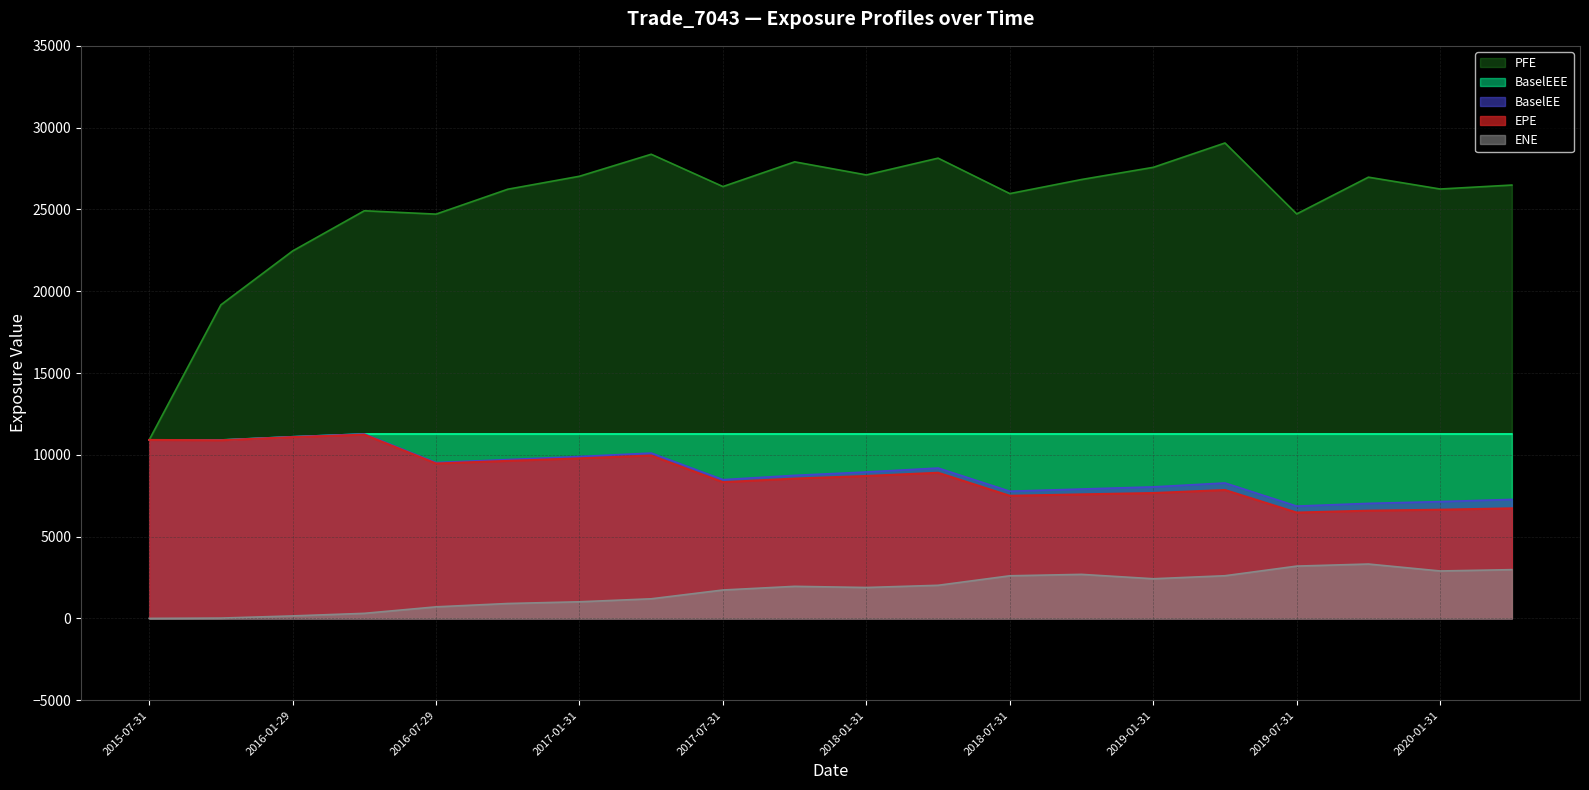

What is the value of the EPE point at the 15th from the left?

7662.4